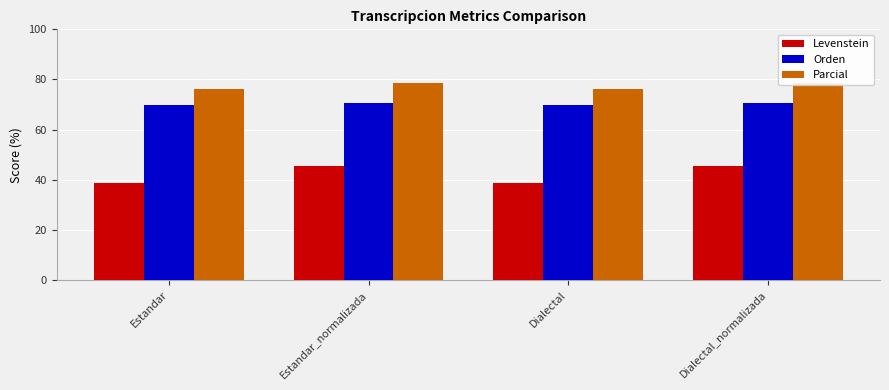

Reading left to right, what are all the values shown in this chart?

Levenstein: 38.8	45.6	38.8	45.6
Orden: 70.0	70.7	70.0	70.7
Parcial: 76.1	78.6	76.1	78.6